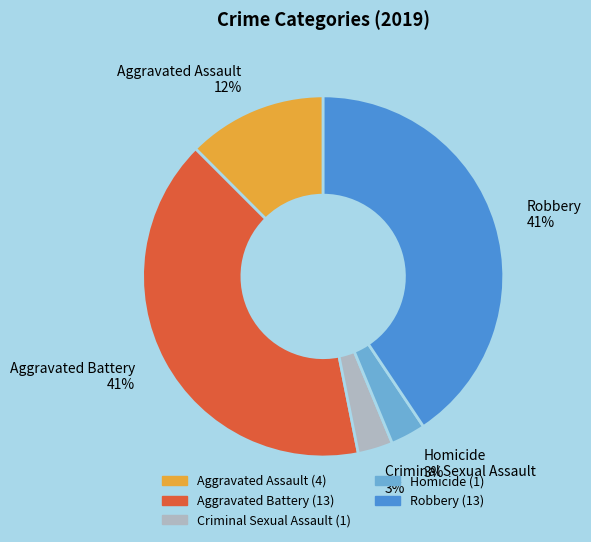

What percentage is the Homicide slice, to the nearest percent?

3%